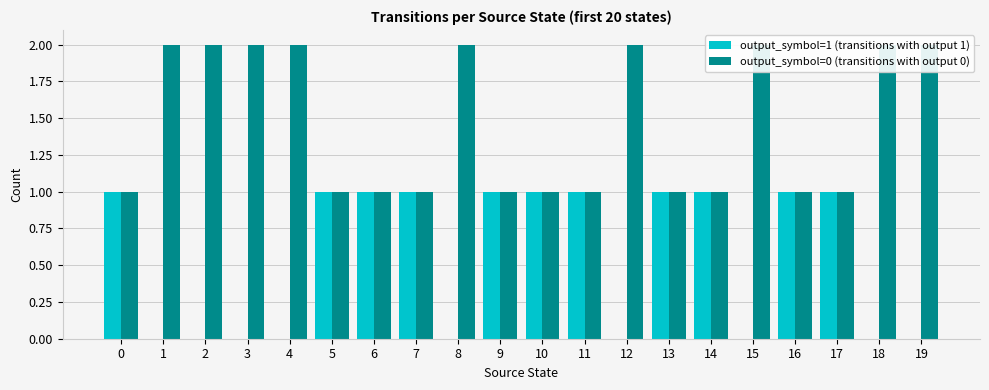

Which category has the lowest value across all series?

1